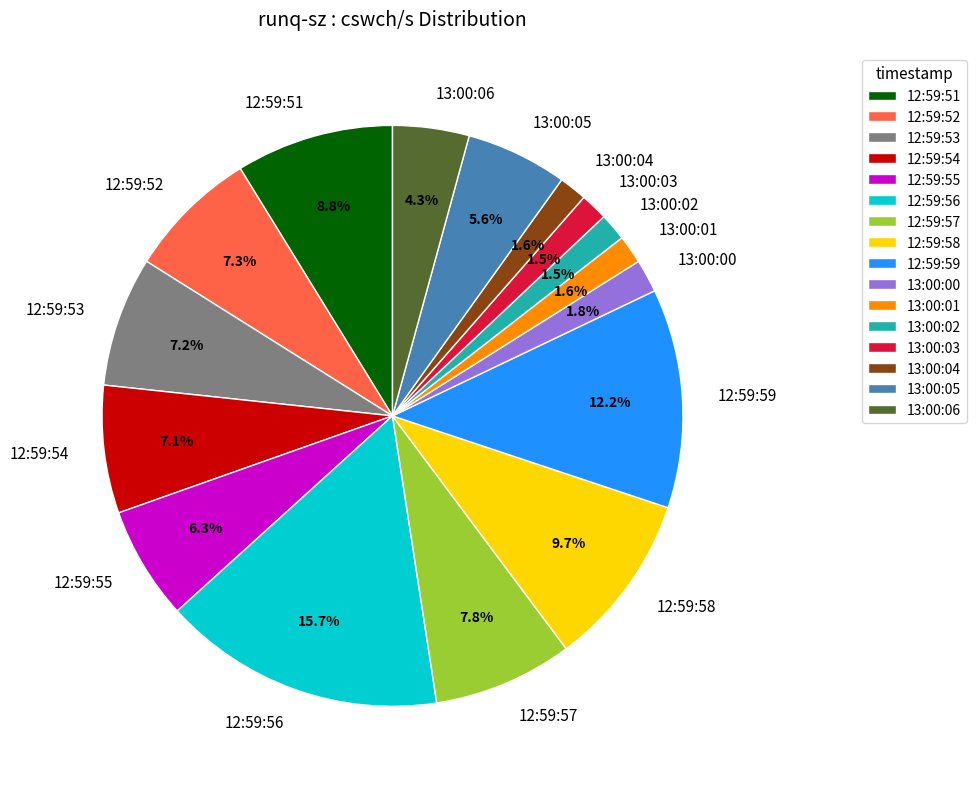

What percentage is NOT represented by 13:00:04?

98.4%